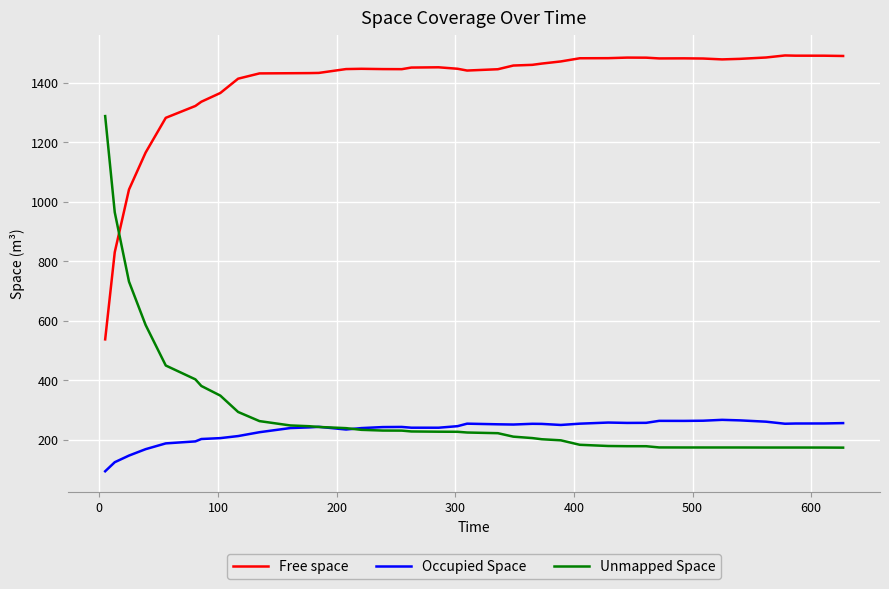

What is the minimum value shown in the chart?

93.5